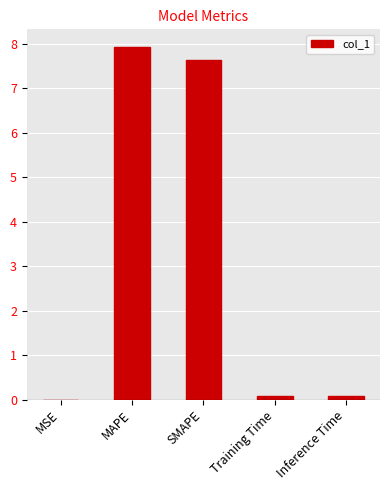

Is it true that the value at MAPE is 7.9?

True